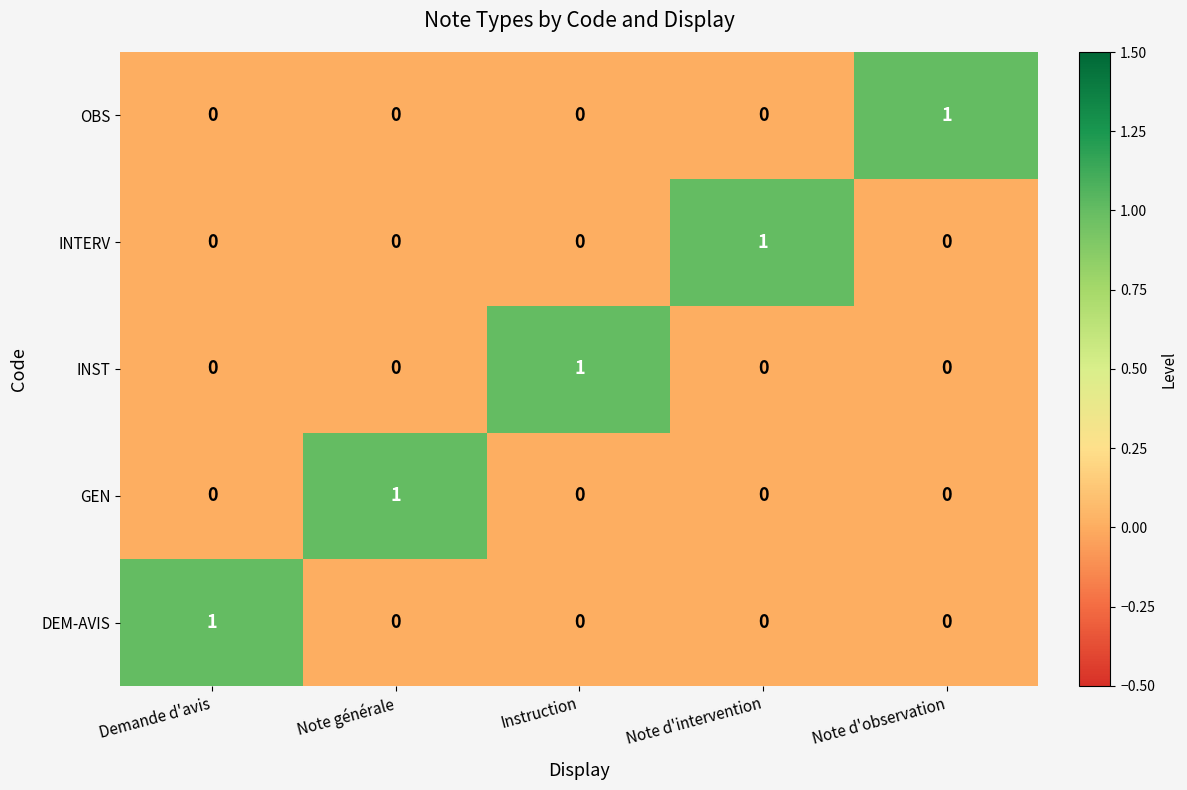

At how many categories does at least one series exceed 0?

5